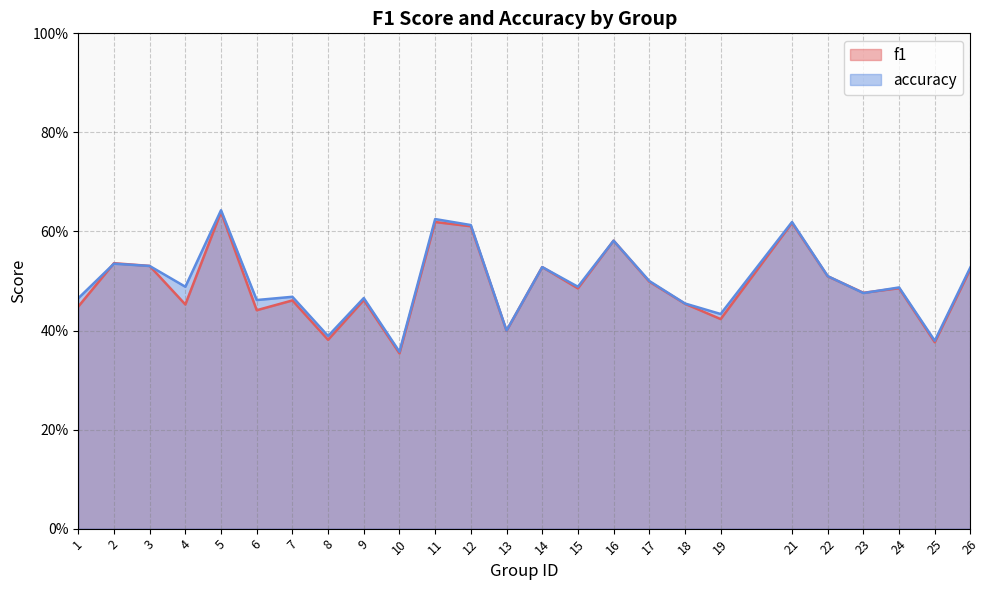

The value of f1 at 5 is 0.6. True or false?

True